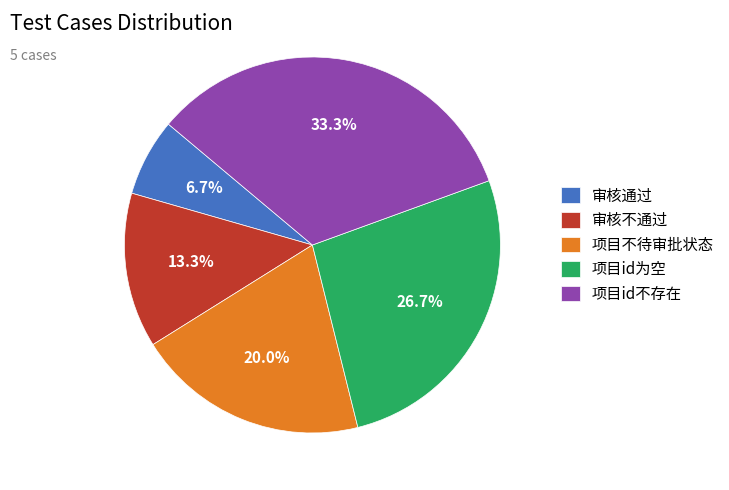

What percentage is the 项目id不存在 slice, to the nearest percent?

33%